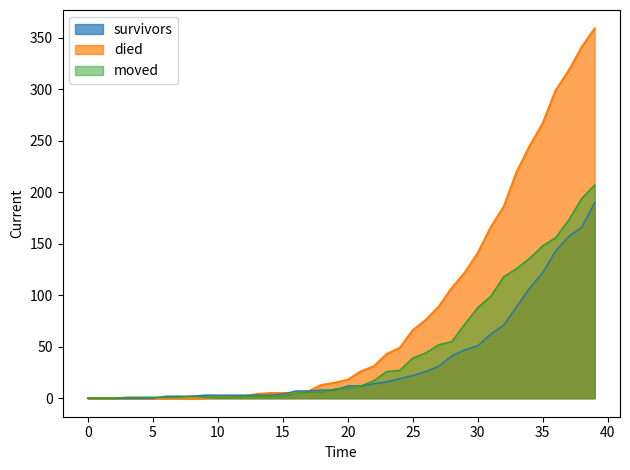

Which series has the largest range (max minus min)?

died